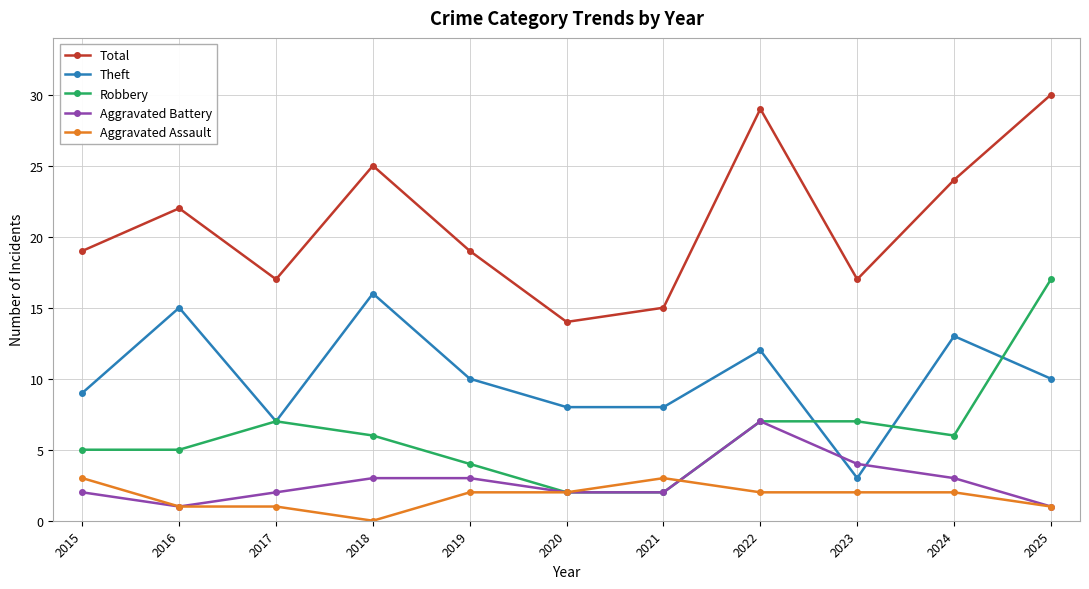

True or false: Theft and Total intersect in this chart.

False